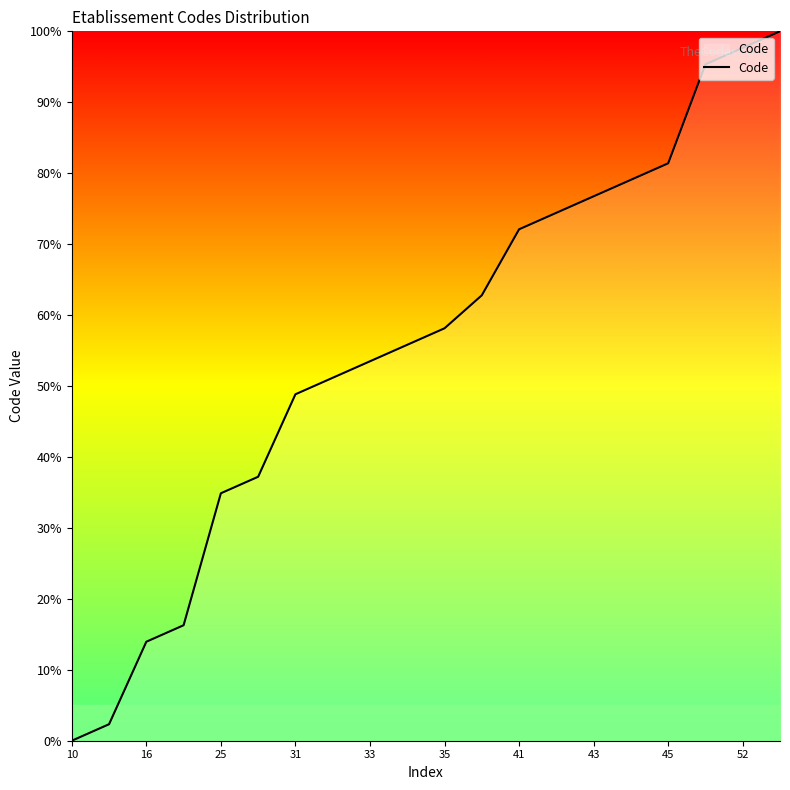

What is the difference between the maximum and minimum values?

100.0